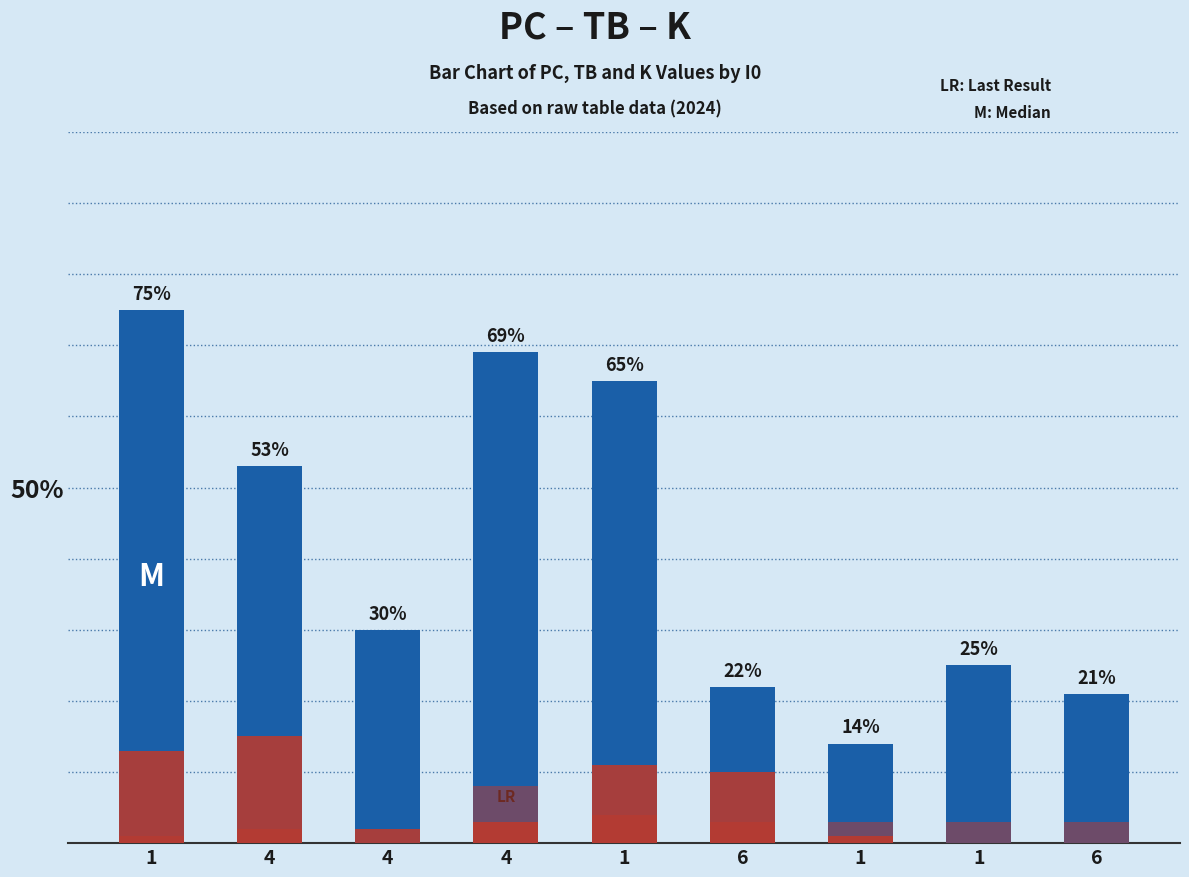

Where is PC nearest to the value 44?

4